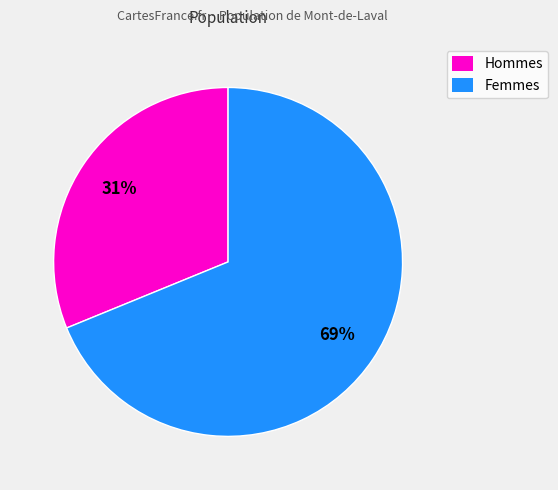

Is there a majority slice in this chart?

Yes